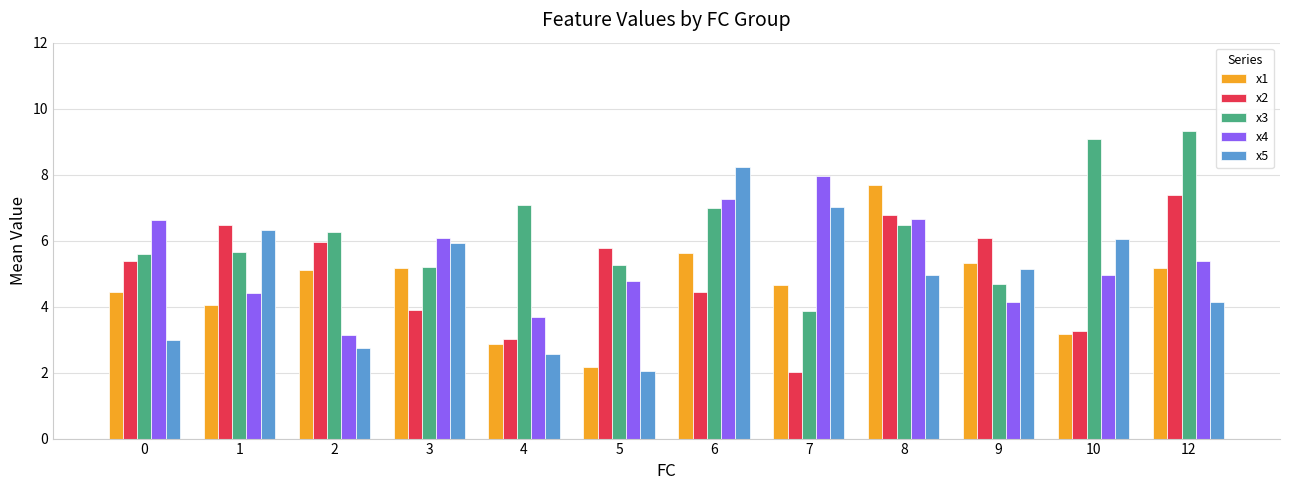

What is the difference between the maximum and second lowest values in the x5 series?

5.7